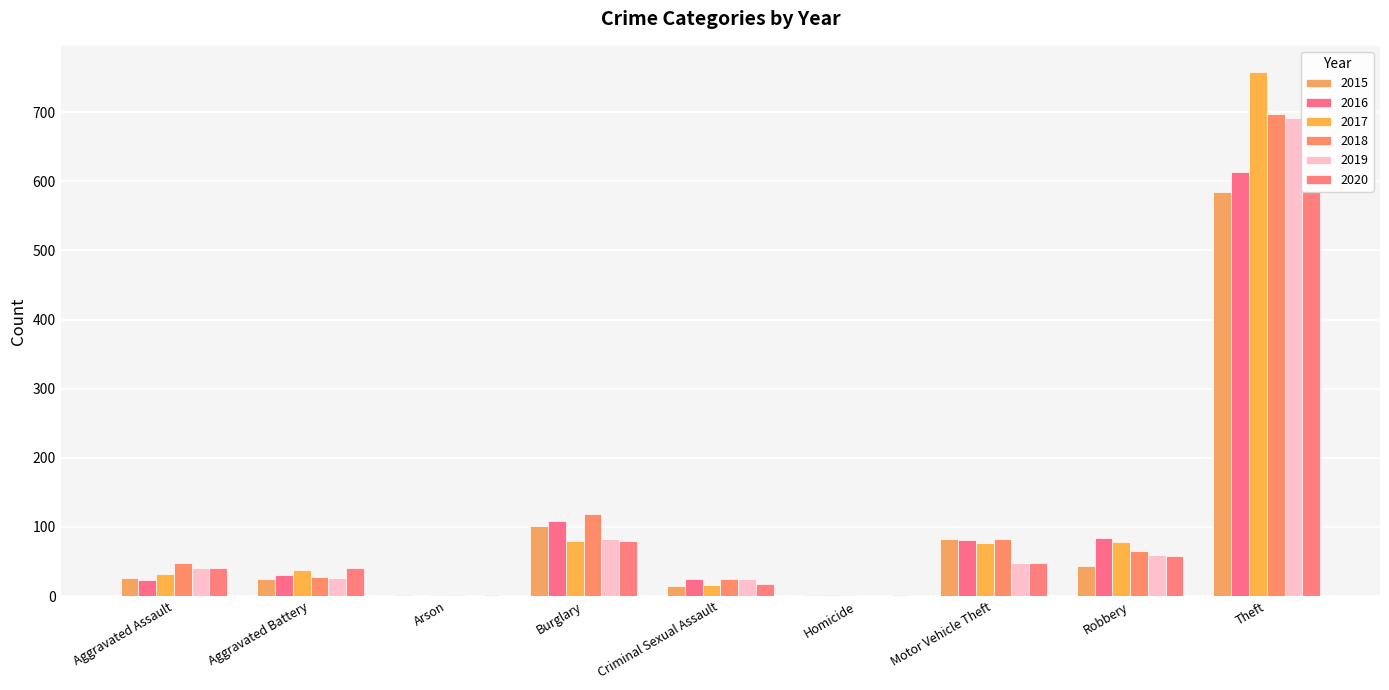

What is the greatest value displayed?

758